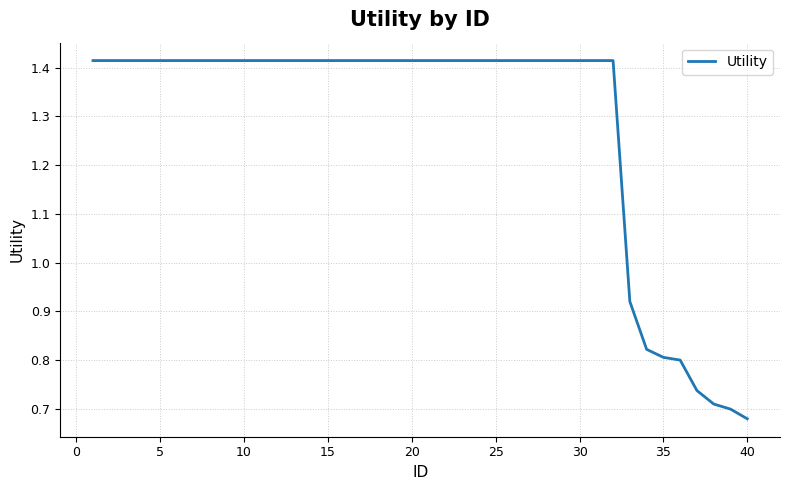

Is this an area chart (filled region under the line)?

No